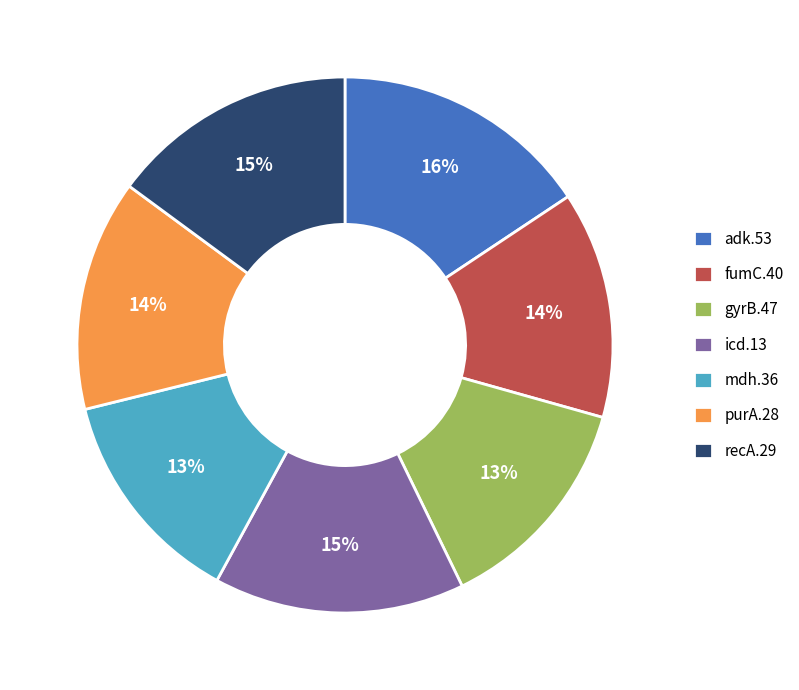

Does adk.53 represent more than half of the total?

No